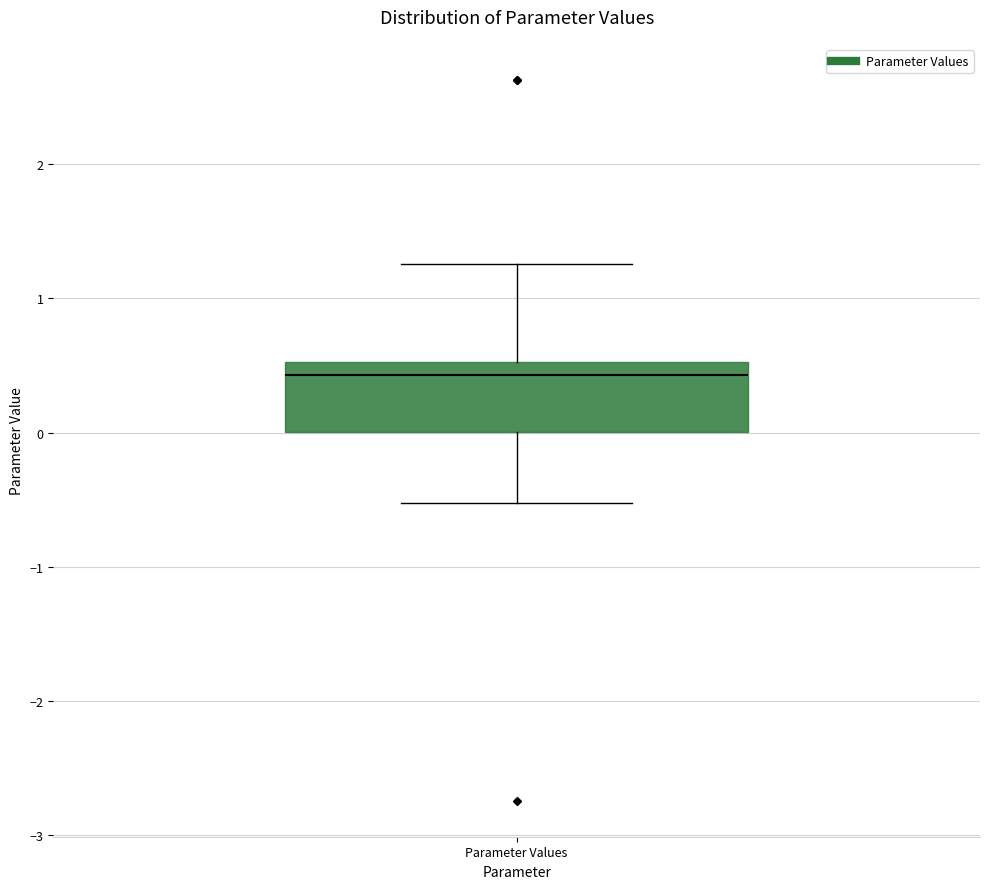

Read this box plot against the y-axis: the position of the median line, the range covered by the box, and the ends of both whiskers. The values are not printed on the chart, so give them approximately, as read against the axis.

median 0.4, box 0.0 to 0.5, whiskers -0.5 to 1.3